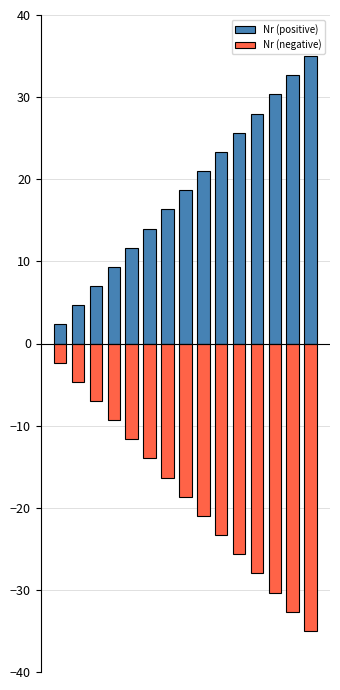

What is the sum of the Nr (negative) values at 3 and 13?

-42.0